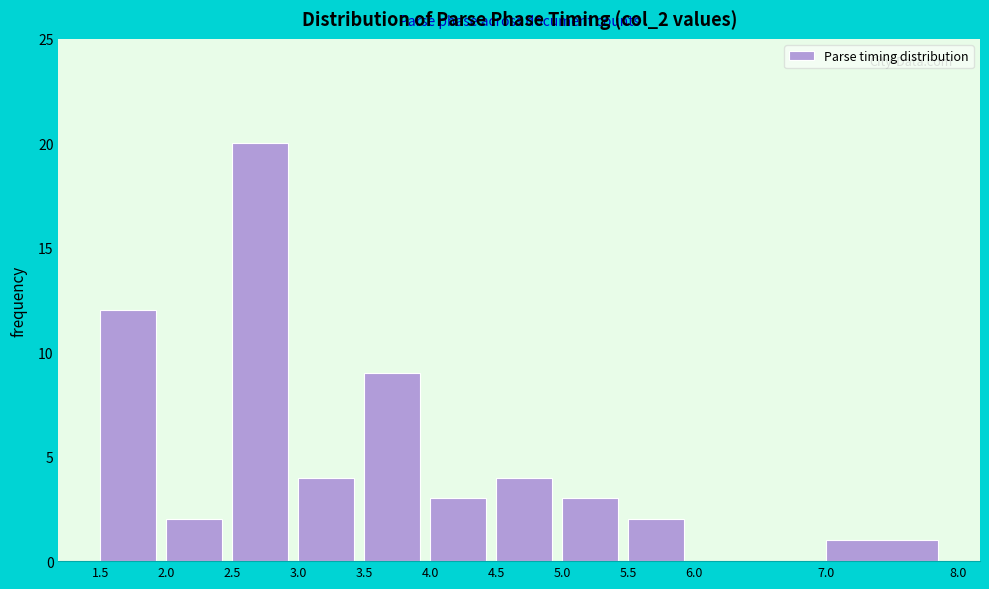

Reading left to right, transcribe this chart: for each bar, give the range it covers on the x-axis and its height. The values are not printed on the chart, so give them approximately, as read against the axis.

1.5 to 2.0: 12
2.0 to 2.5: 2
2.5 to 3.0: 20
3.0 to 3.5: 4
3.5 to 4.0: 9
4.0 to 4.5: 3
4.5 to 5.0: 4
5.0 to 5.5: 3
5.5 to 6.0: 2
6.0 to 7.0: 0
7.0 to 8.0: 1